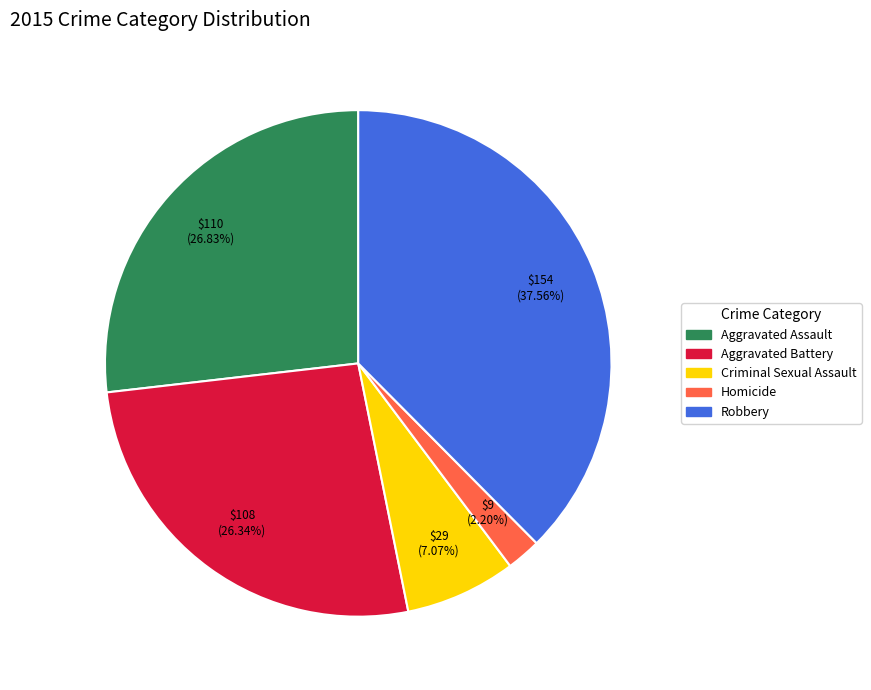

Combined, do Robbery and Aggravated Assault account for over 50%?

Yes